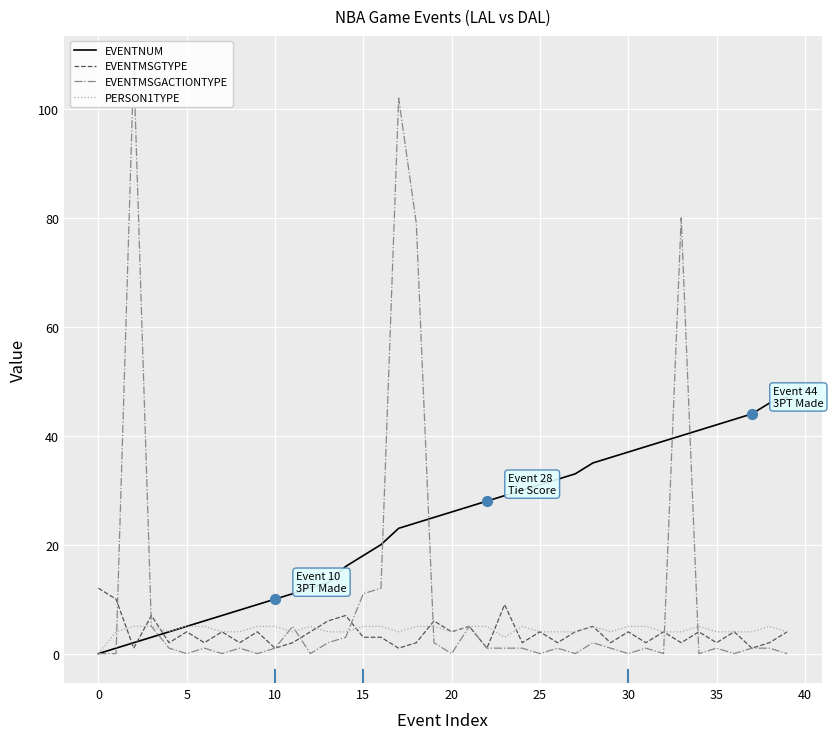

What is the maximum value for EVENTMSGTYPE?

12